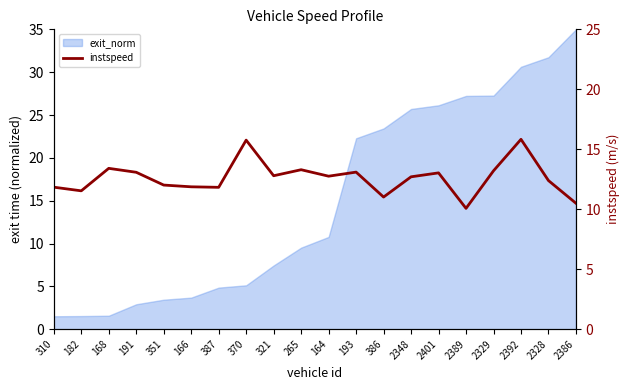

Count the number of values greater than 12.

13